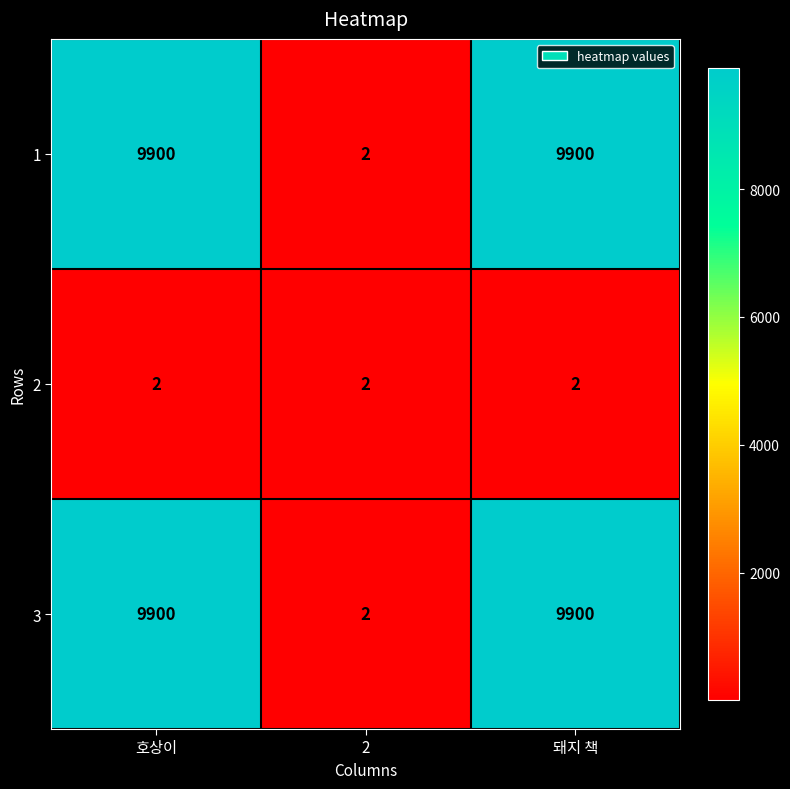

The value of 2 at 호상이 is 2. True or false?

True